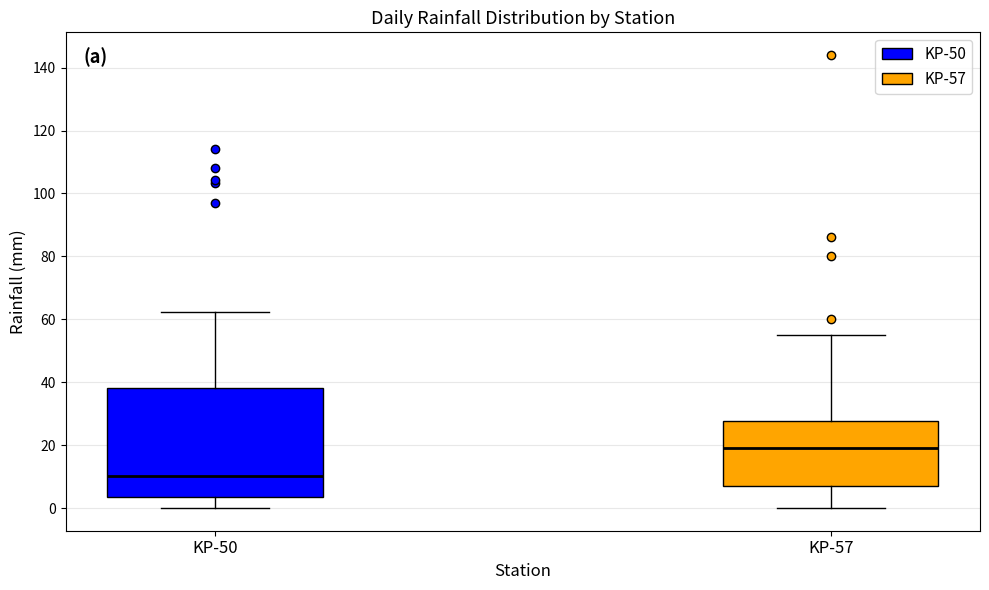

Reading left to right, read every box against the y-axis: the position of its median line, the range the box covers, and the ends of its whiskers. The values are not printed on the chart, so give them approximately, as read against the axis.

KP-50: median 10, box 4 to 38, whiskers 0 to 62
KP-57: median 20, box 8 to 28, whiskers 0 to 56